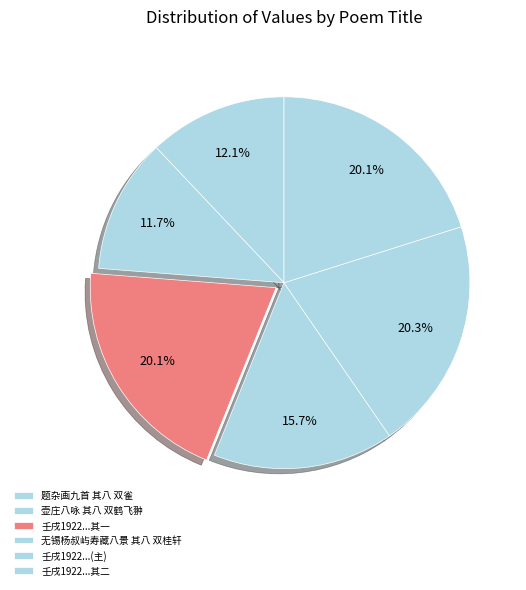

Is there any slice that represents more than half of the pie?

No